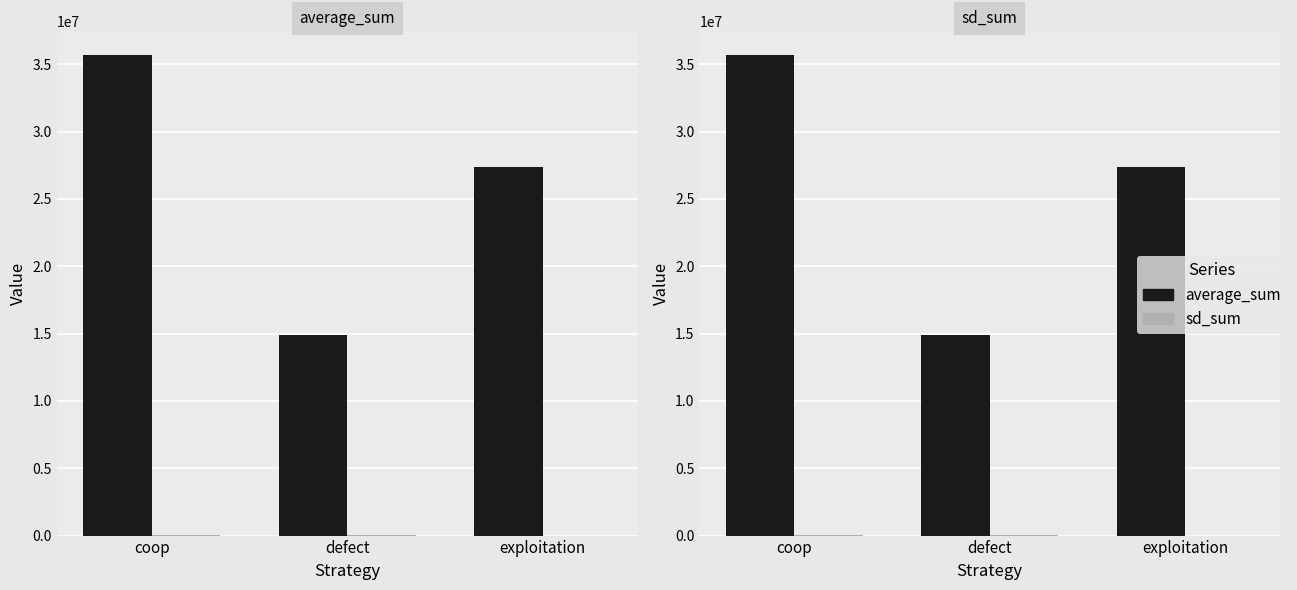

The average_sum series shows 11311325 at coop. True or false?

False